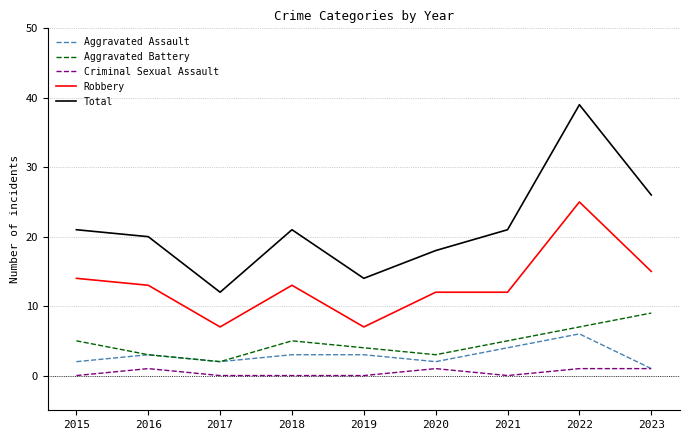

What value does the Aggravated Assault series have at 2021?

4